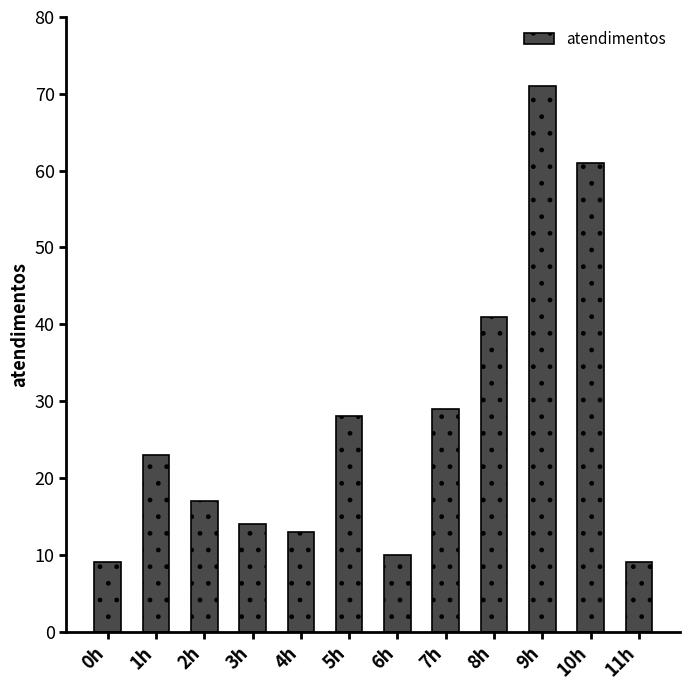

How many data points does each series have?

12